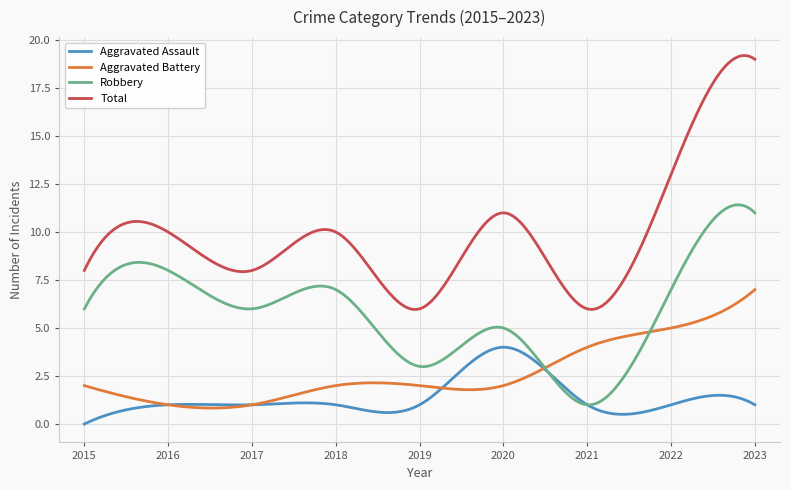

True or false: Aggravated Assault and Aggravated Battery intersect in this chart.

True